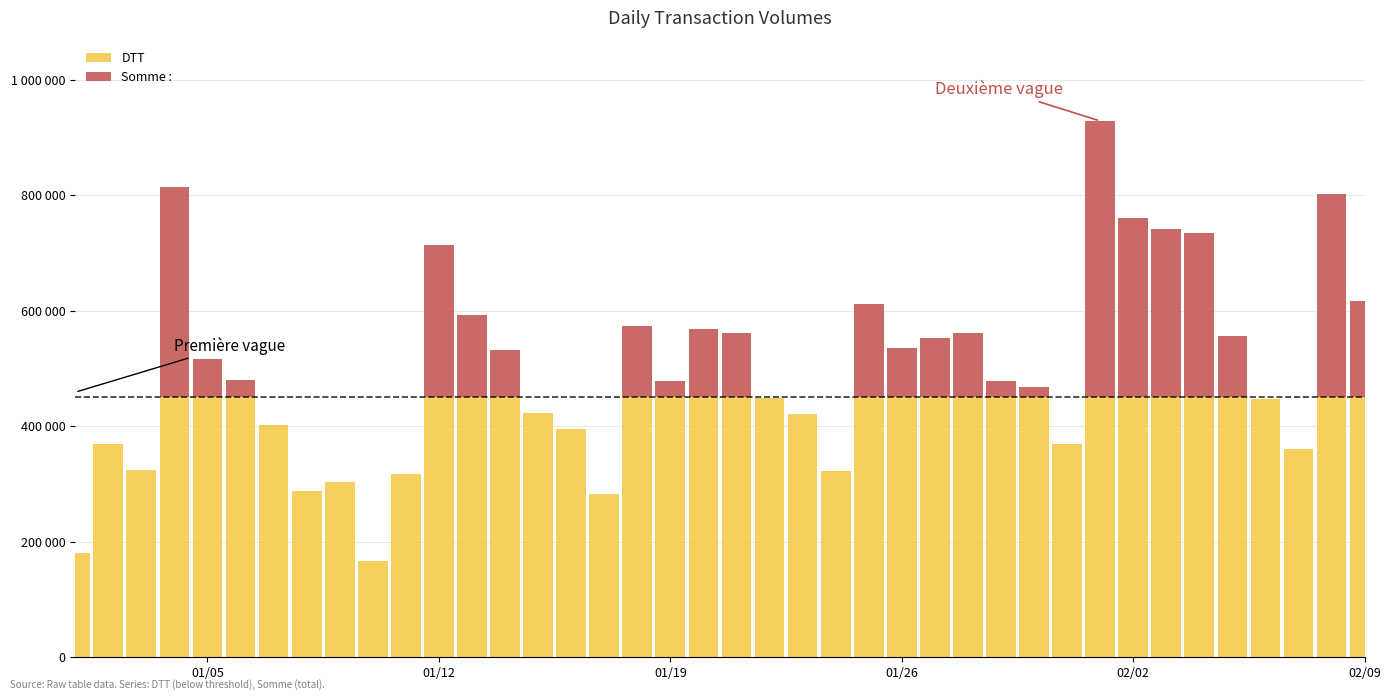

Which series has the largest range (max minus min)?

Somme :